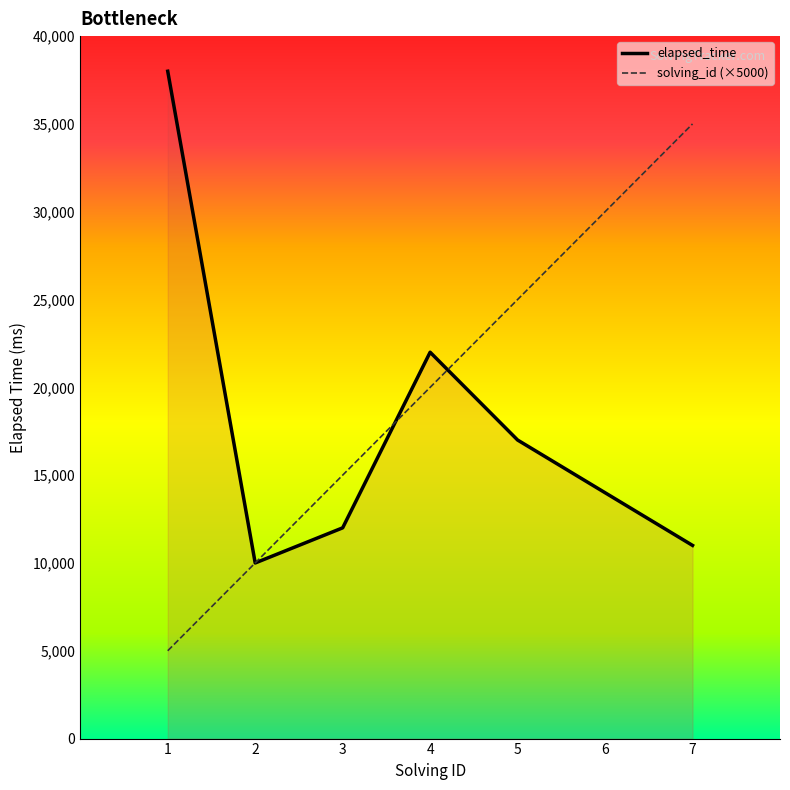

The value of elapsed_time at 5 is 24283. True or false?

False